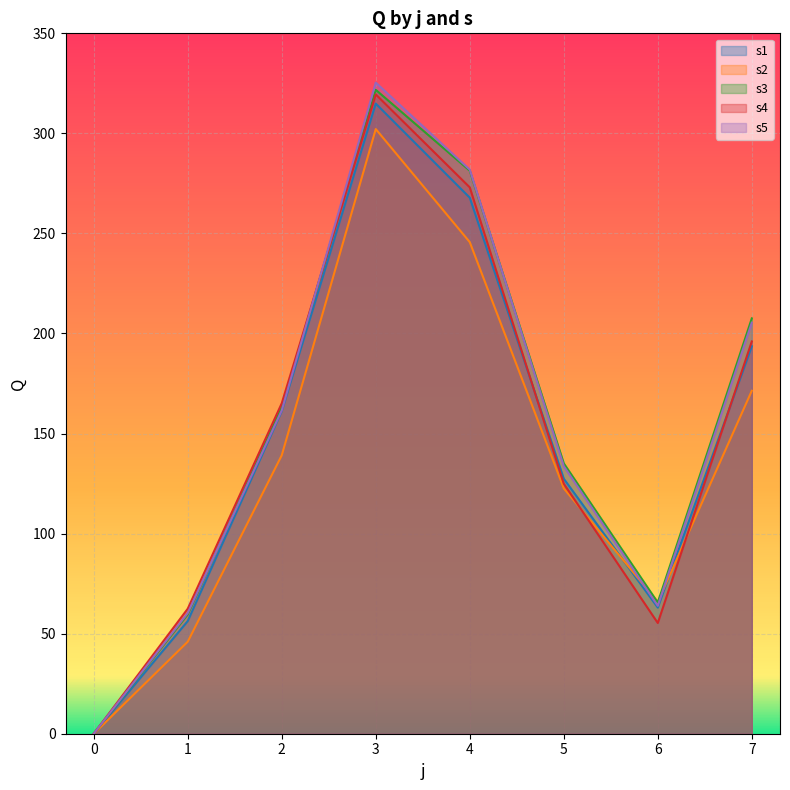

True or false: s3 has a value of 281.3 at 4.

True